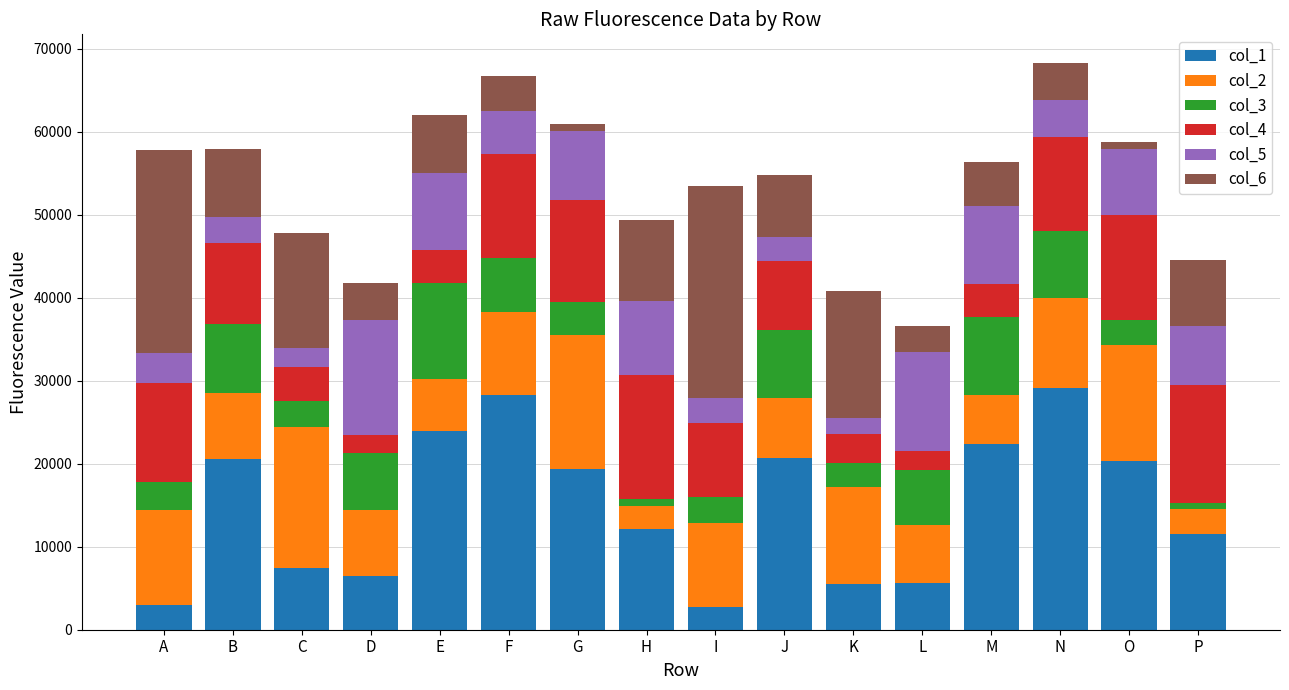

What is the total value across all series at A?

57734